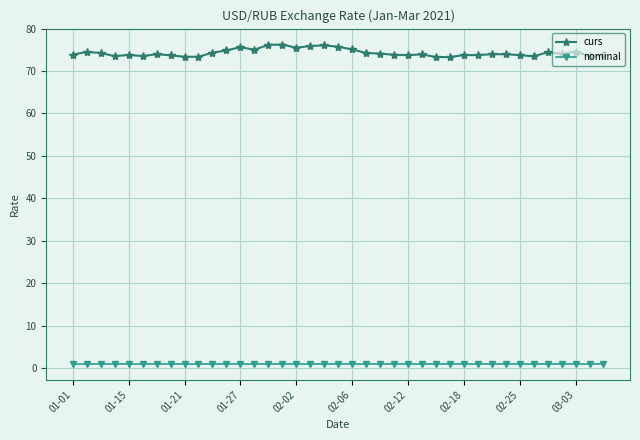

What is the maximum value for curs?

76.3